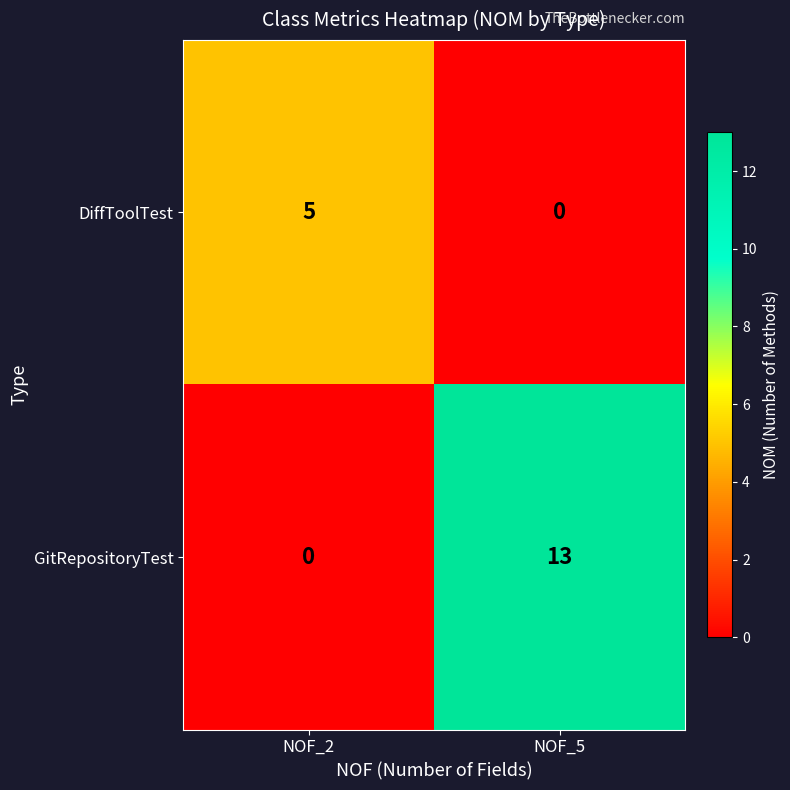

What is the highest value of the DiffToolTest series?

5